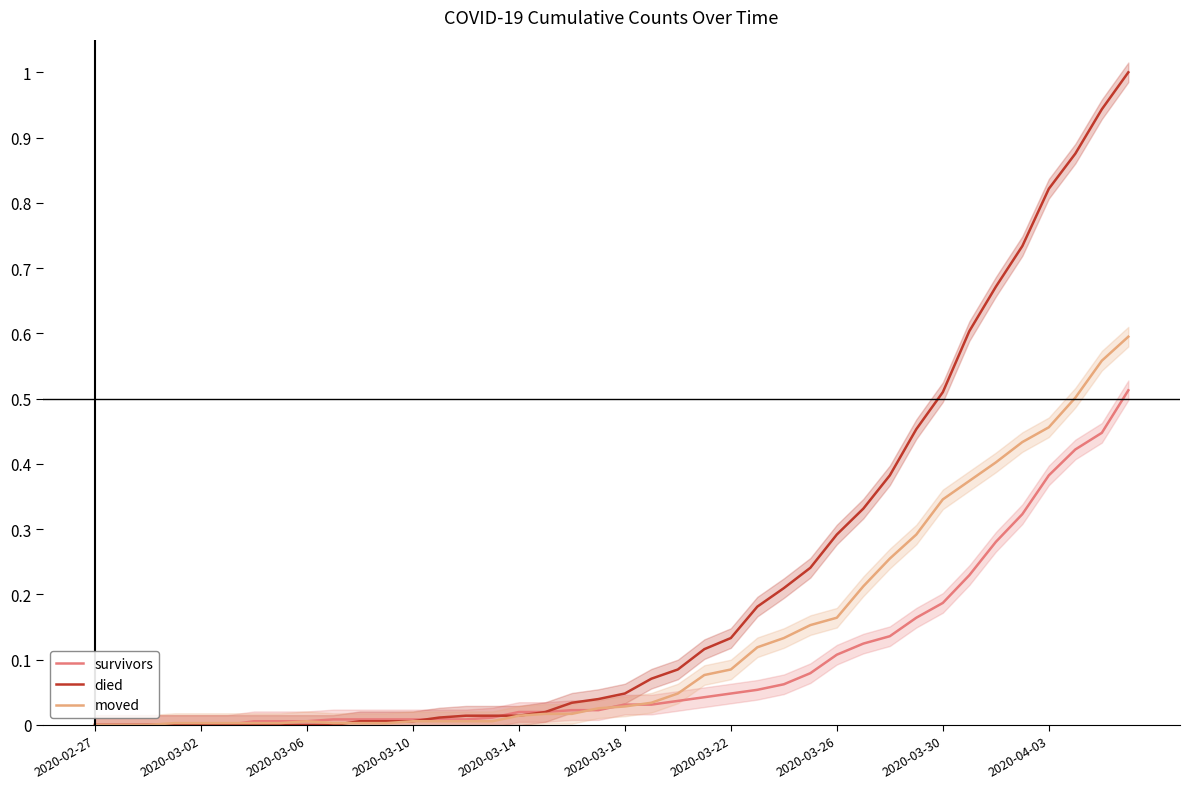

What is the difference between the second highest and minimum values in the died series?

0.9